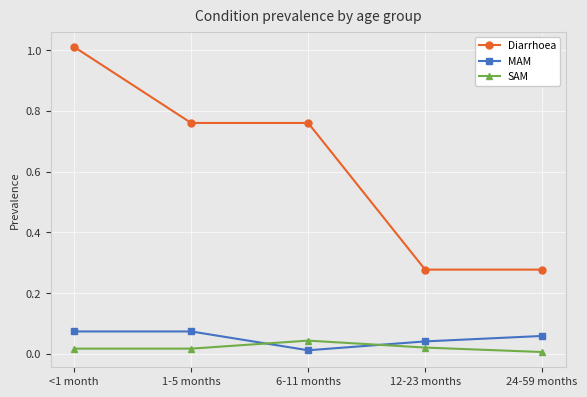

Which category has the highest value in the SAM series?

6-11 months